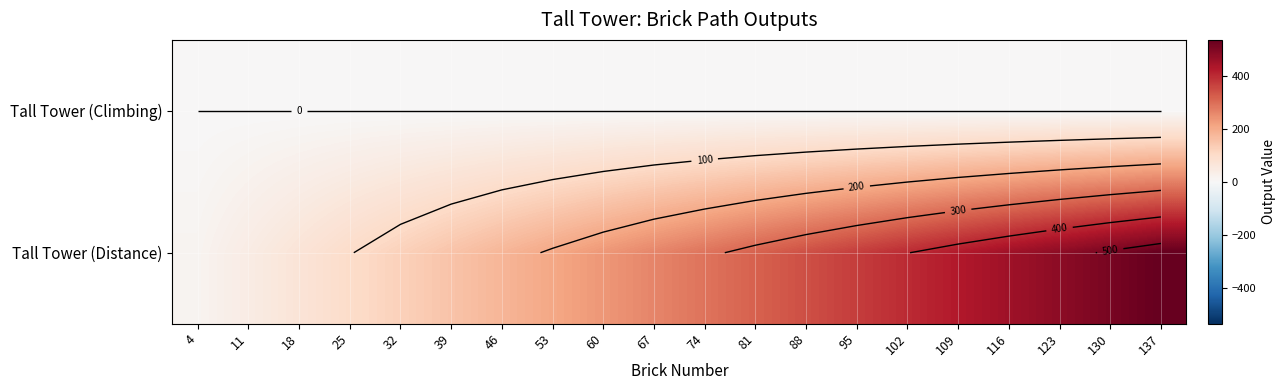

Which series changed the most between 67 and 102?

Tall Tower (Distance)